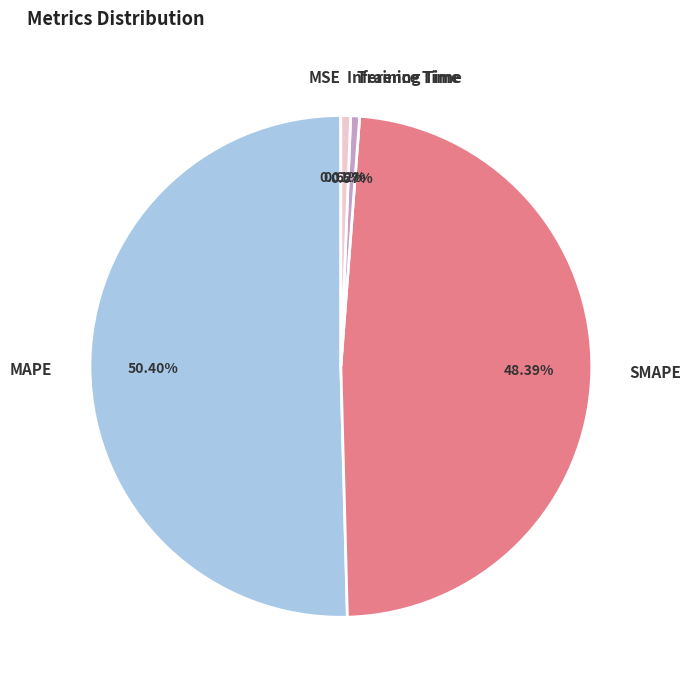

Which category has the biggest portion of the pie?

MAPE